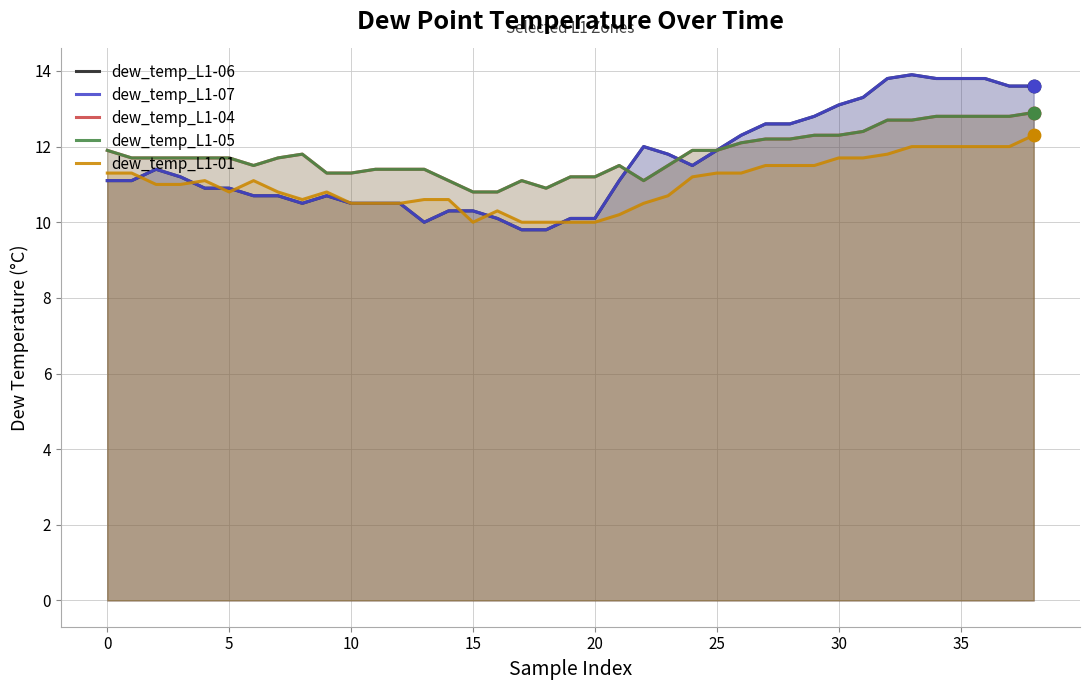

At how many categories does at least one series exceed 11?

36